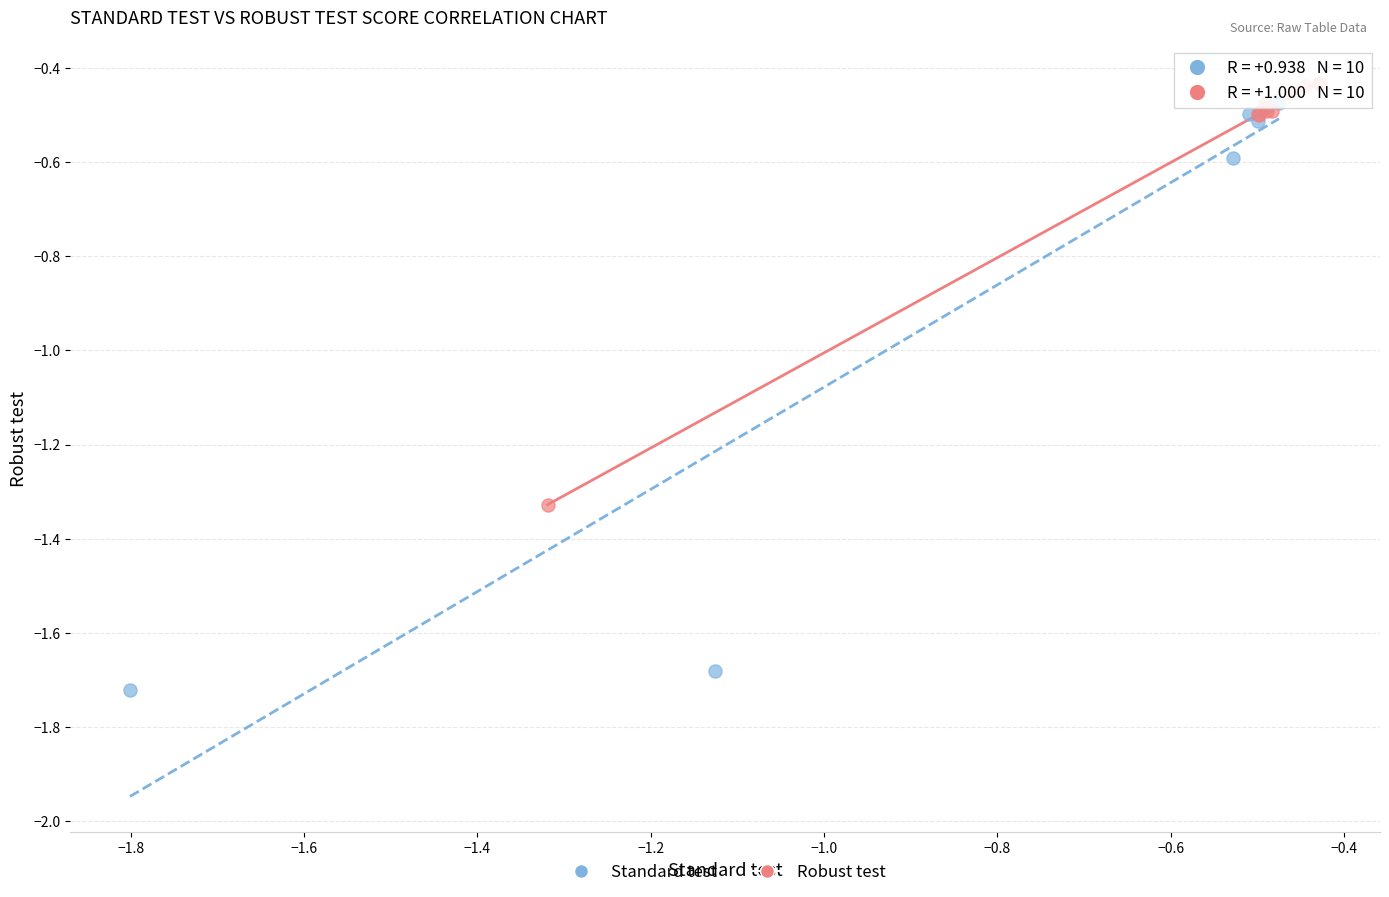

Which series reaches the minimum Y coordinate?

Standard test